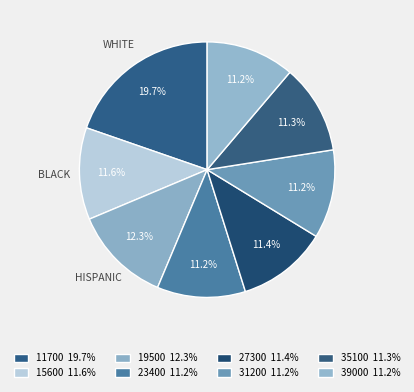

Is it true that 23400 is 11% of the pie?

True